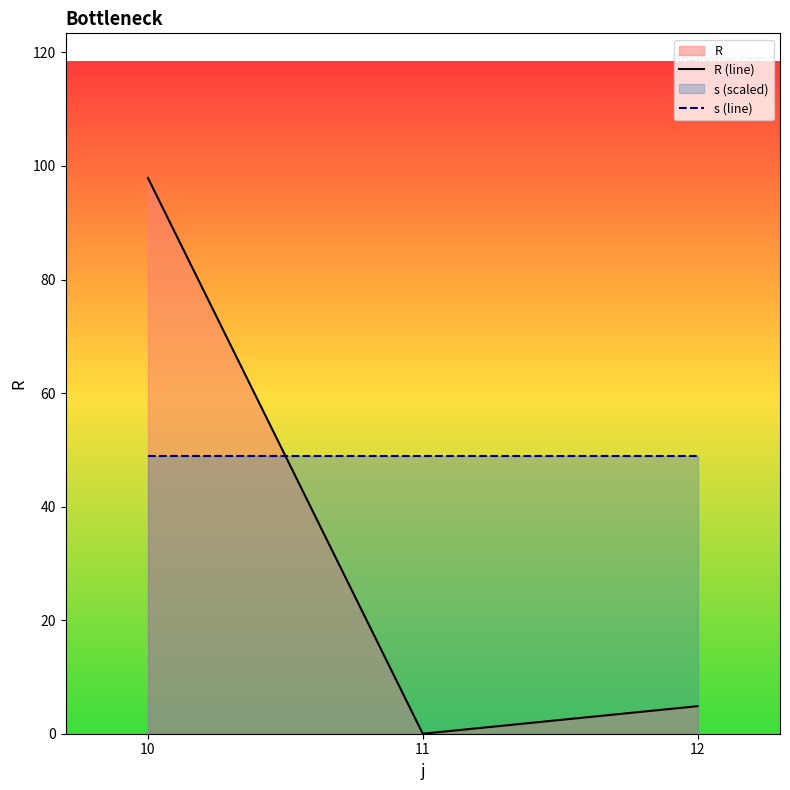

How many data points in R (line) are less than 4?

1